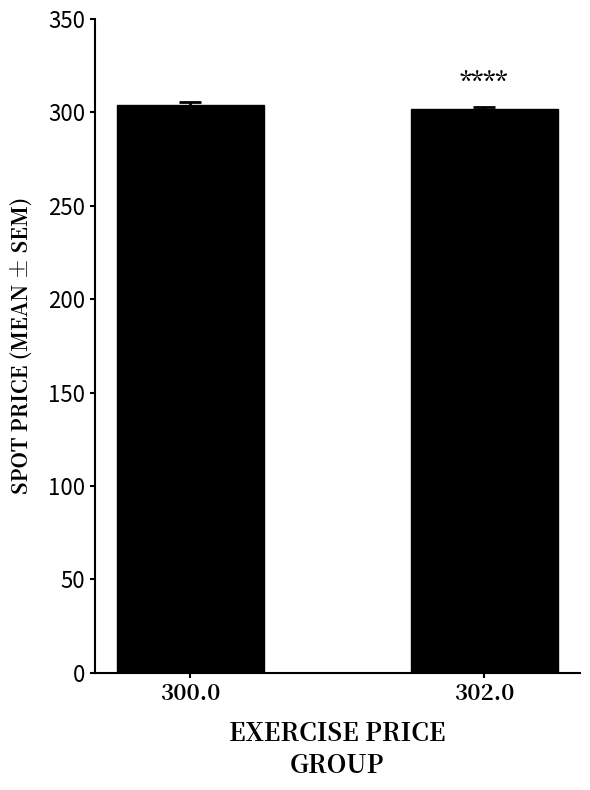

The chart shows a value of 161.3 at 302.0. True or false?

False